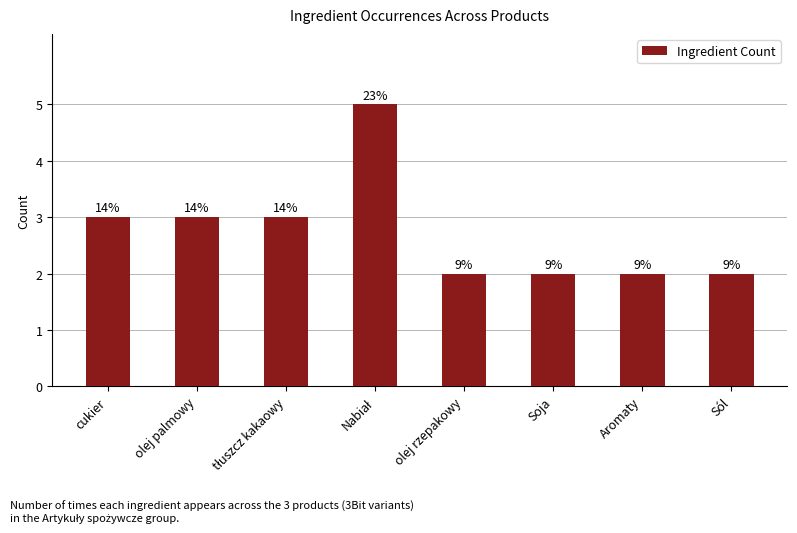

How many values are between 2 and 3?

7